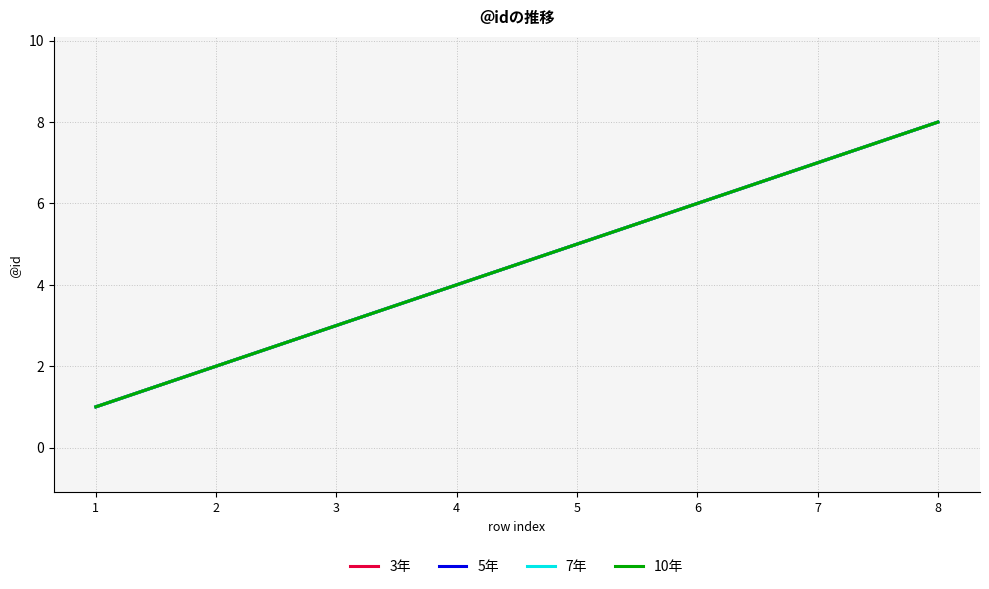

Rank the series at 8 from highest to lowest value.

3年, 5年, 7年, 10年